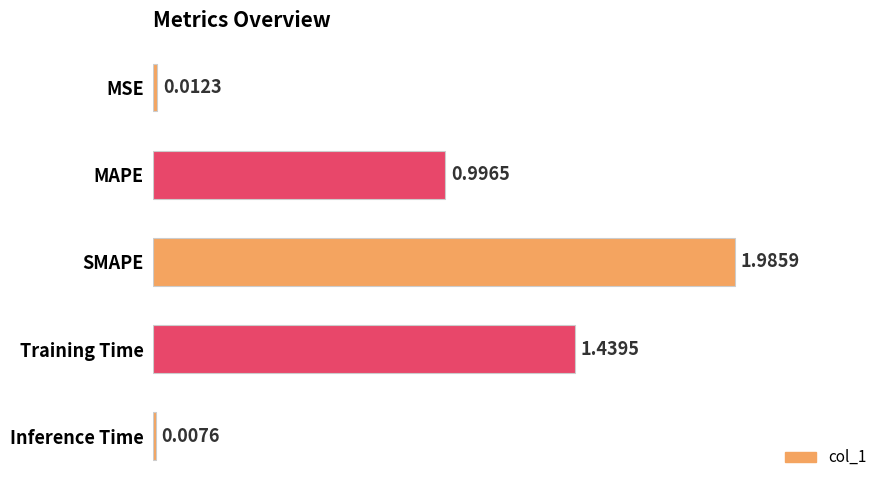

How many bars are there in total?

5